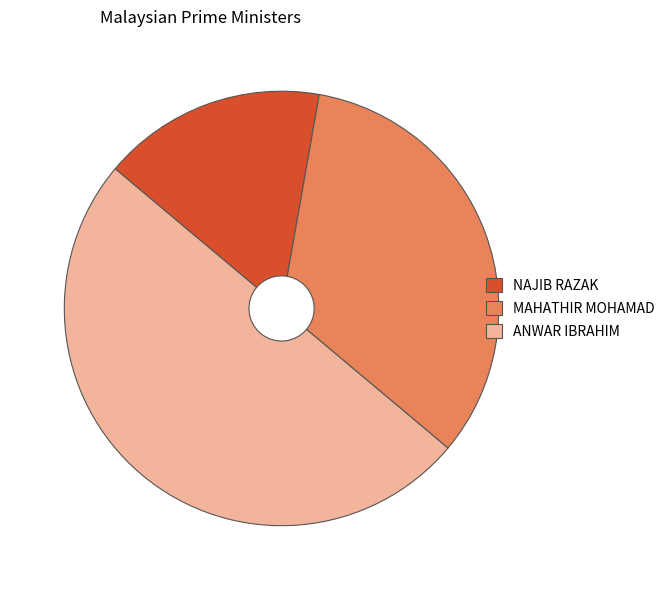

Rank the categories by value from lowest to highest.

NAJIB RAZAK, MAHATHIR MOHAMAD, ANWAR IBRAHIM